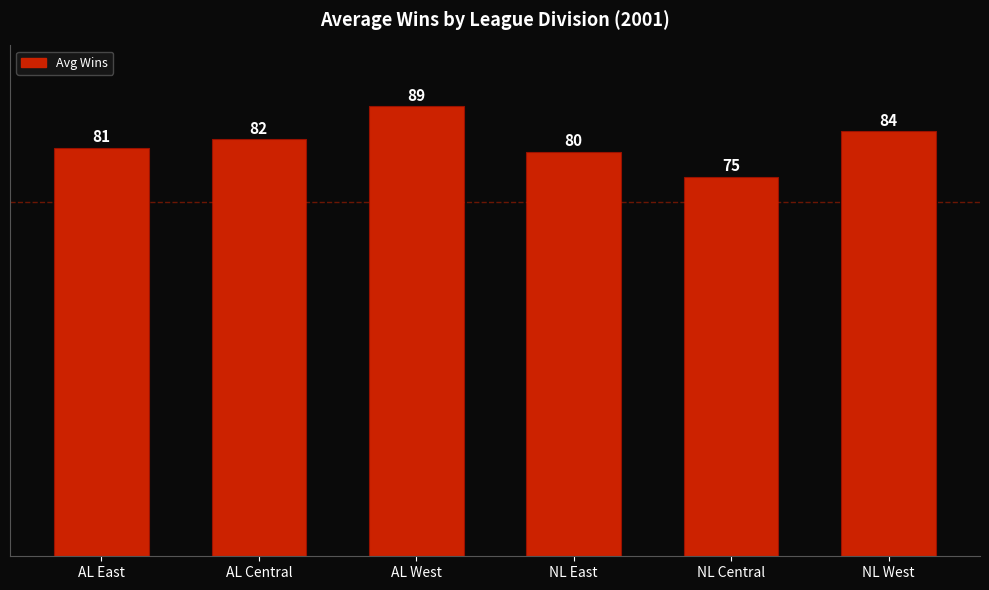

What is the change in value from AL Central to NL Central?

-7.4